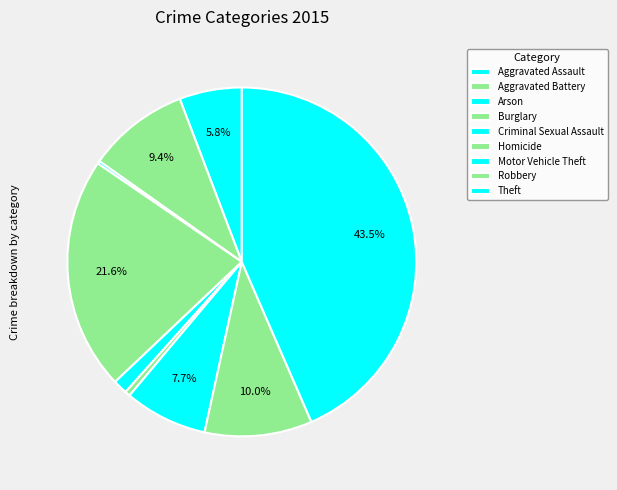

What is the total percentage of Aggravated Battery and Aggravated Assault?

15.2%